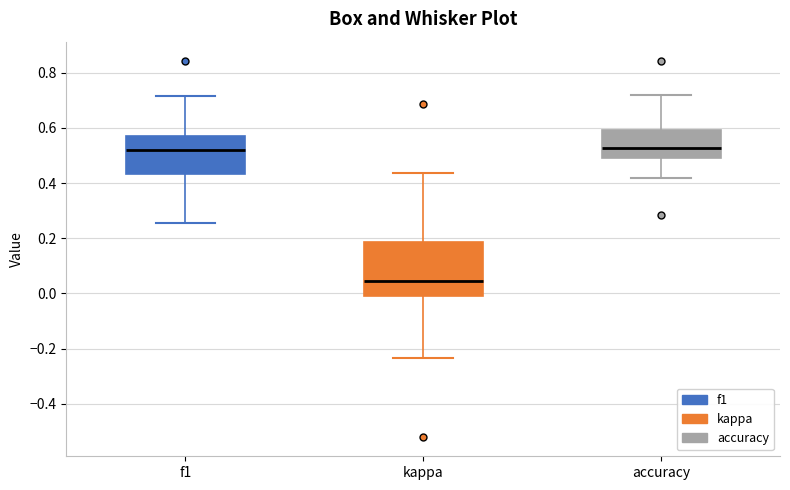

Comparing the boxes themselves (not the whiskers), which one is the tallest?

kappa